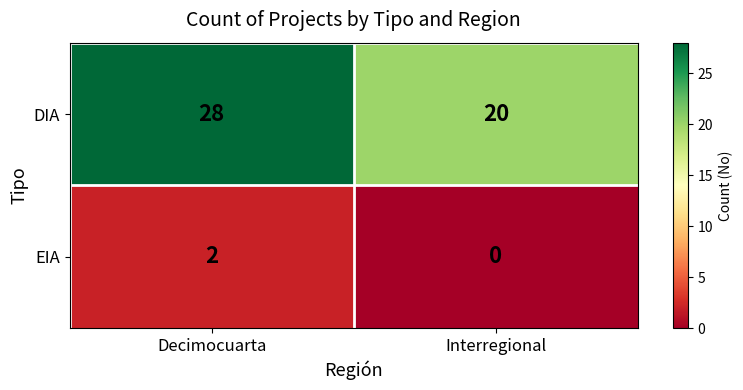

What is the difference between the maximum and minimum values in the DIA series?

8